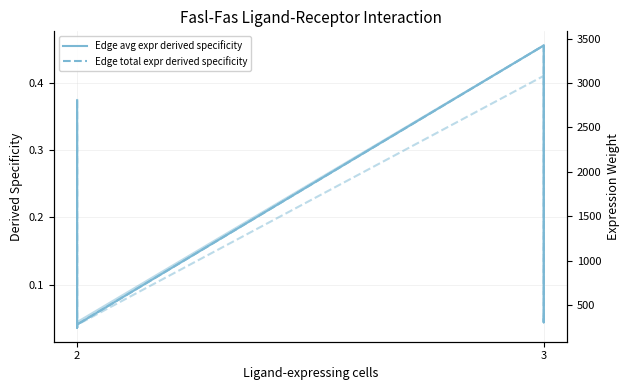

What is the label of the 4th point from the left?

3